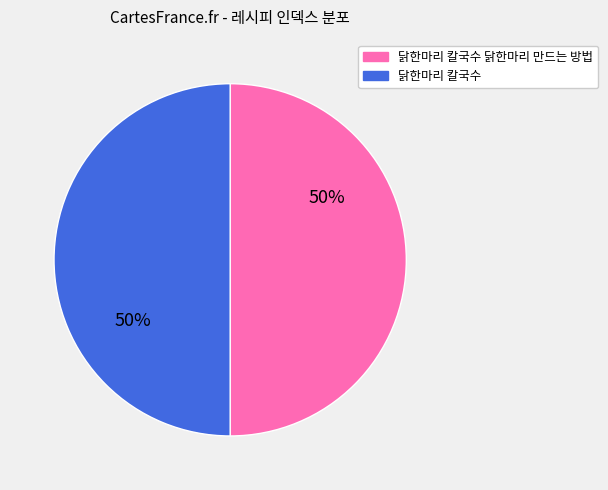

To the nearest percent, what is the average slice percentage?

50%